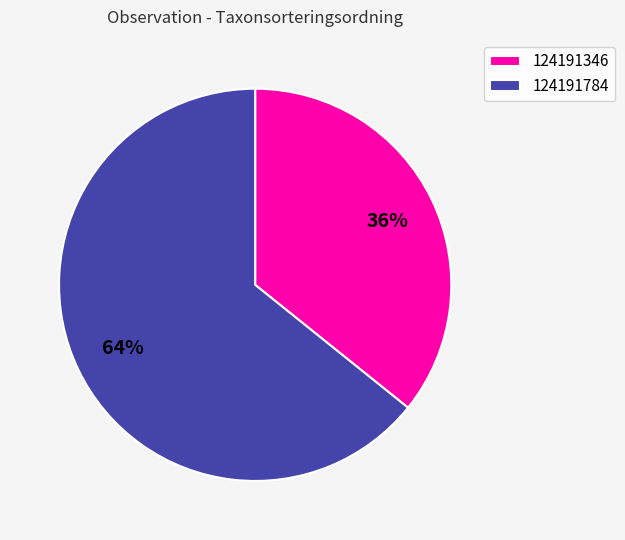

What is the largest slice in the pie chart?

124191784